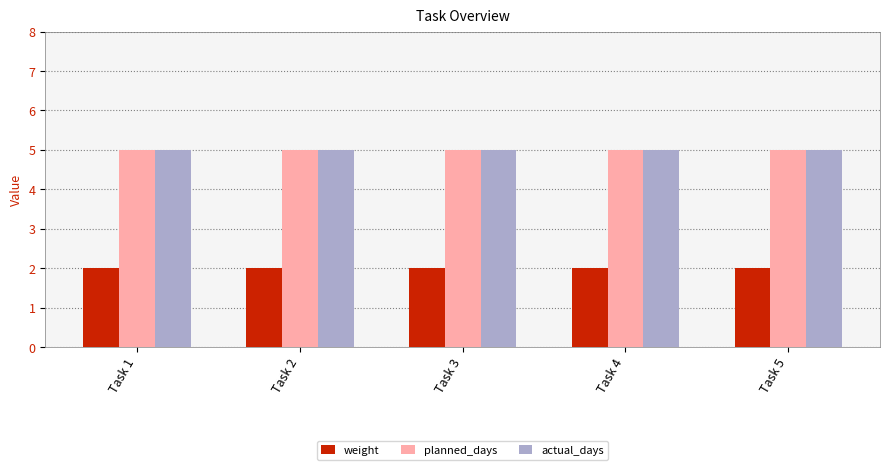

What is the maximum value for actual_days?

5